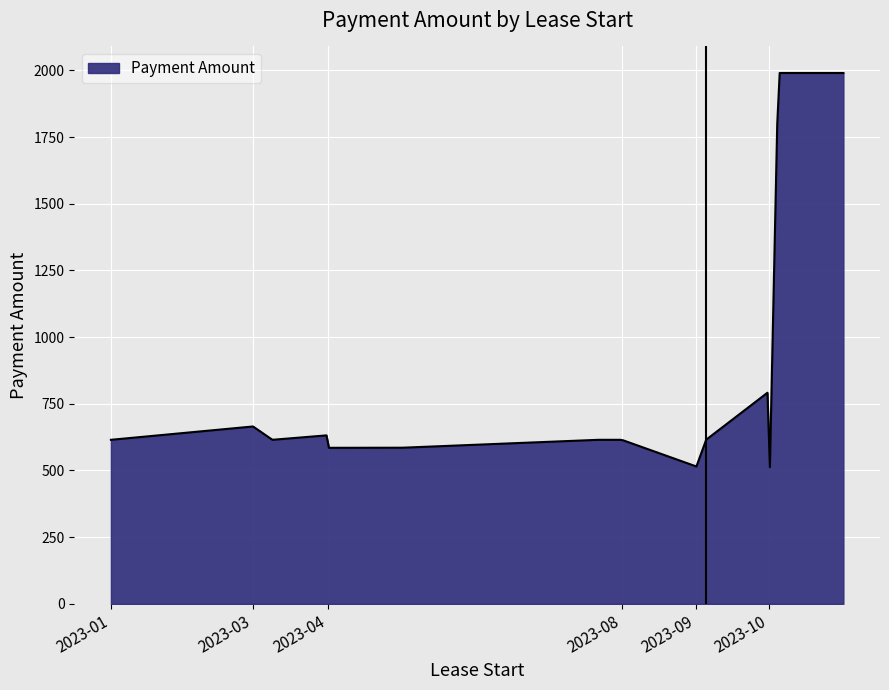

What is the difference between the maximum and minimum values?

1477.3